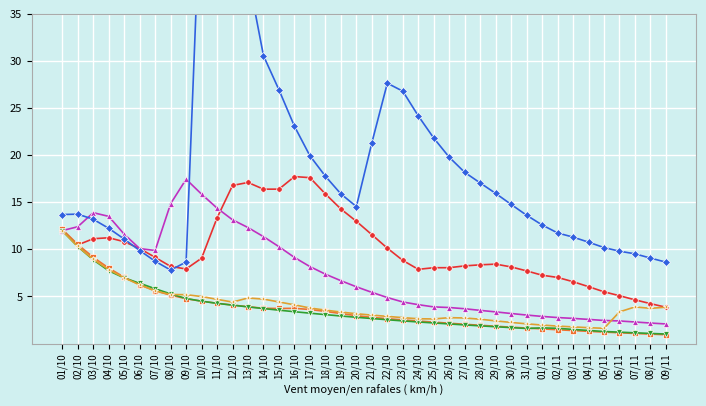

Where is the first local minimum for 1966?

02/10